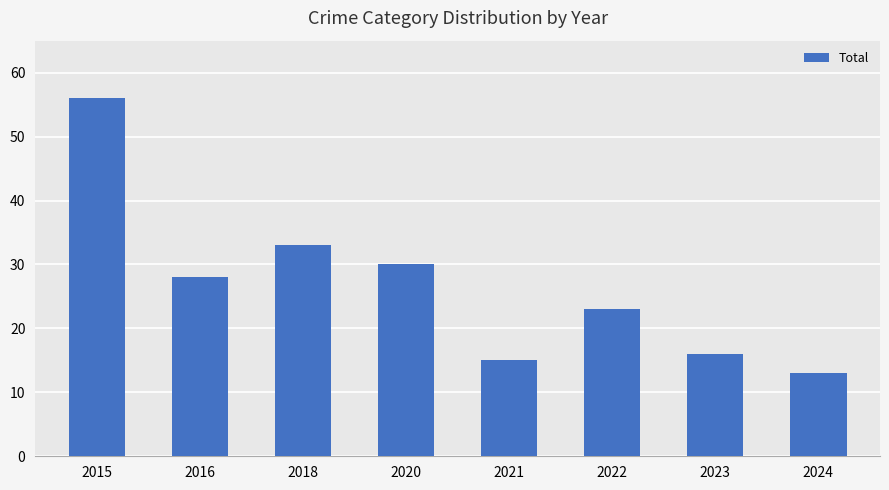

How many data points are less than 28?

4